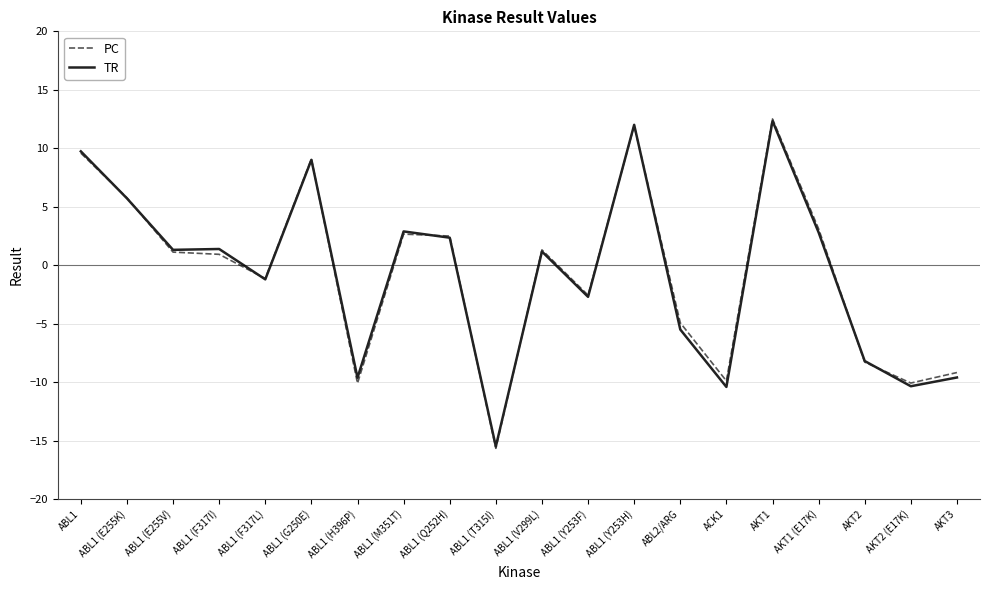

What is the spread (max minus min) of values at ABL1 (Q252H)?

0.1